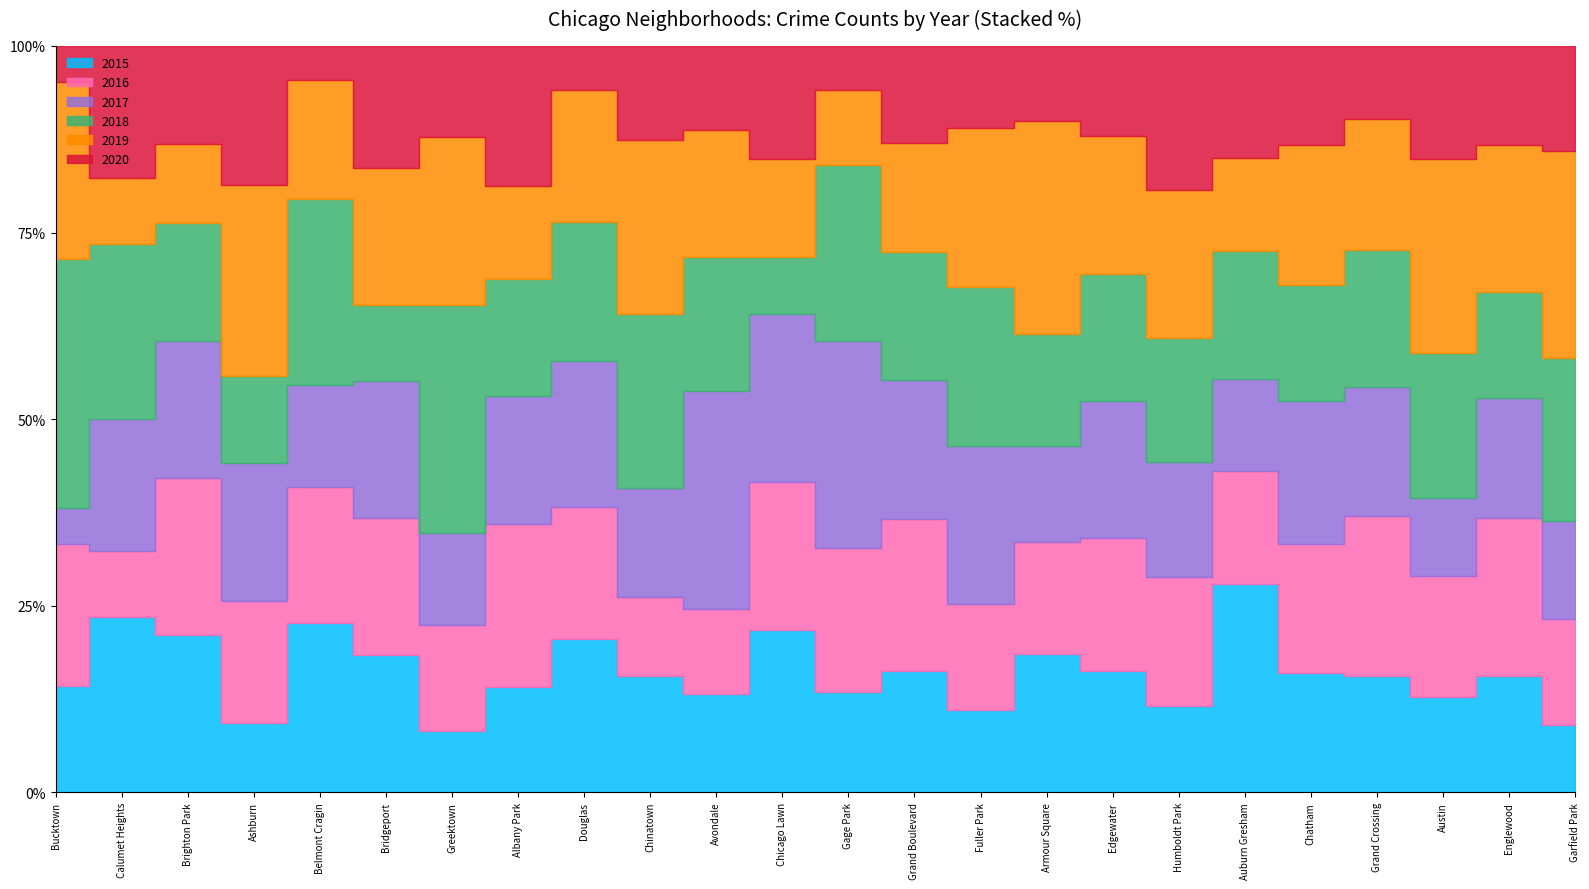

What is the total value across all series at Englewood?

623